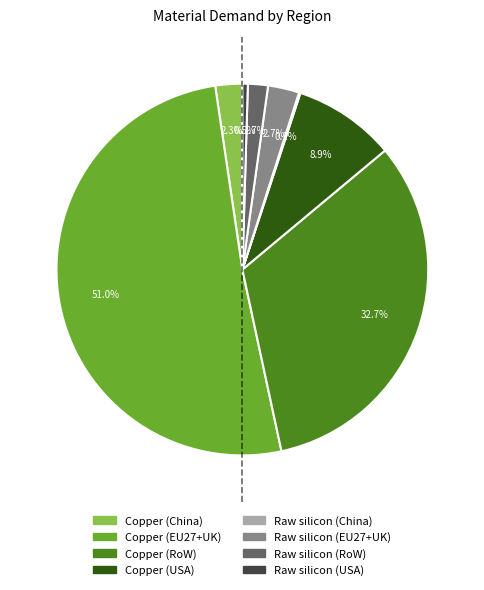

To the nearest percent, what is the average slice percentage?

12%